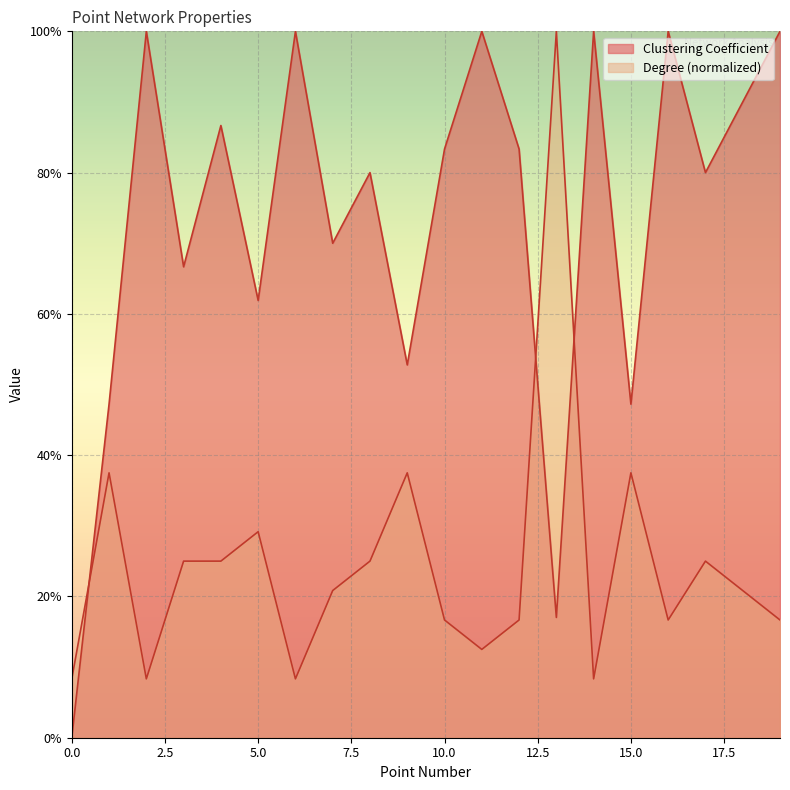

At which category is the sum across all series the highest?

13